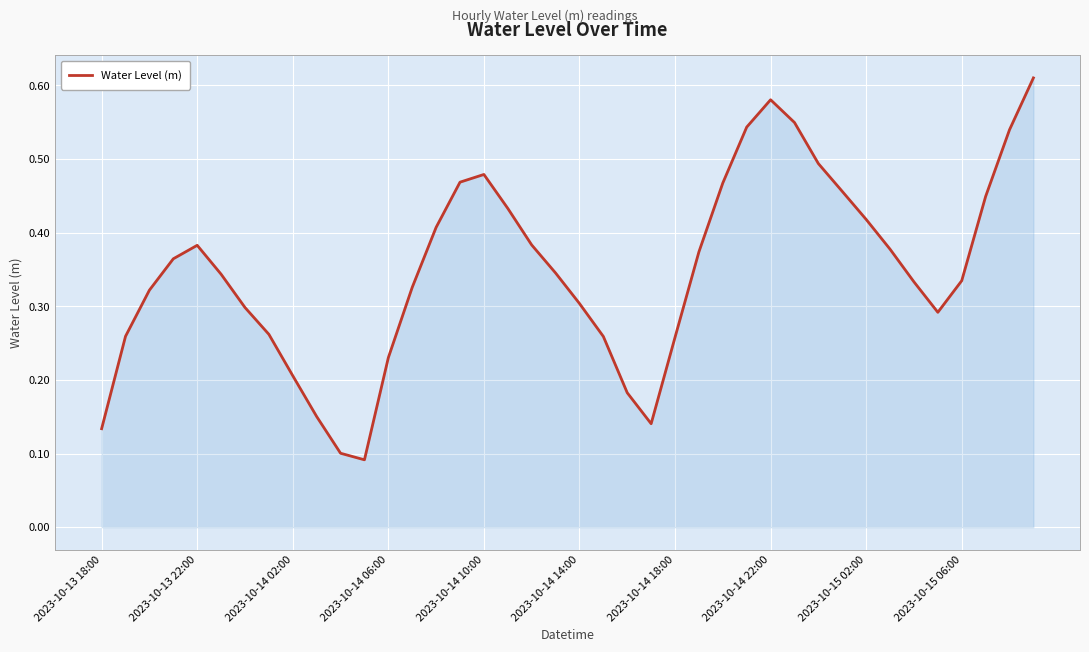

Is it true that the value at 2023-10-14 18:00 is 0.1?

False